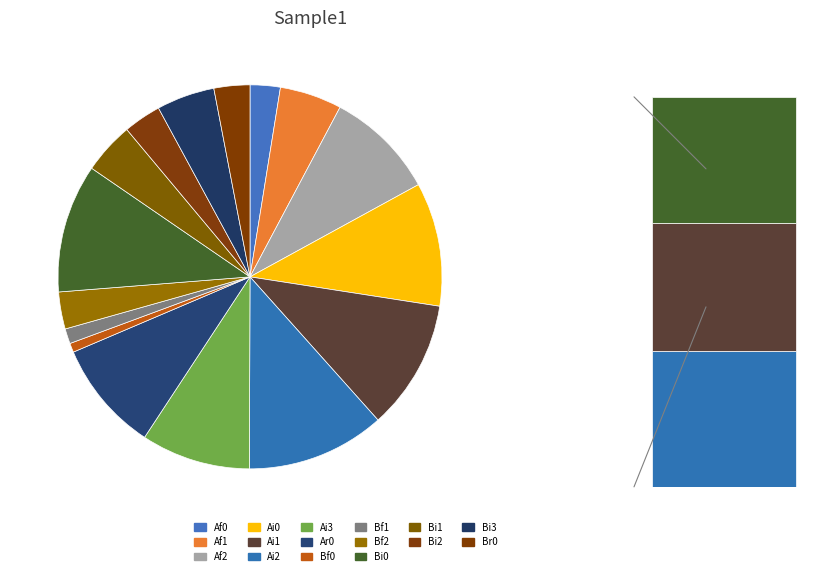

To the nearest percent, what percentage of the pie is Af0?

3%